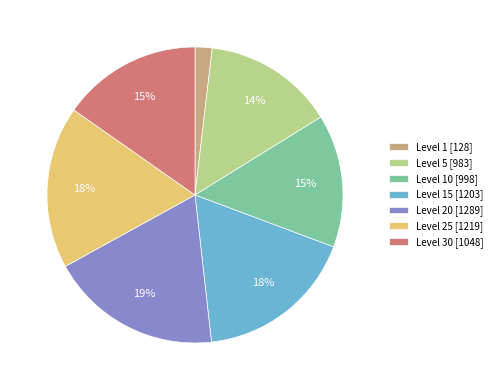

To the nearest percent, what is the difference between the largest and smallest slice percentages?

17%